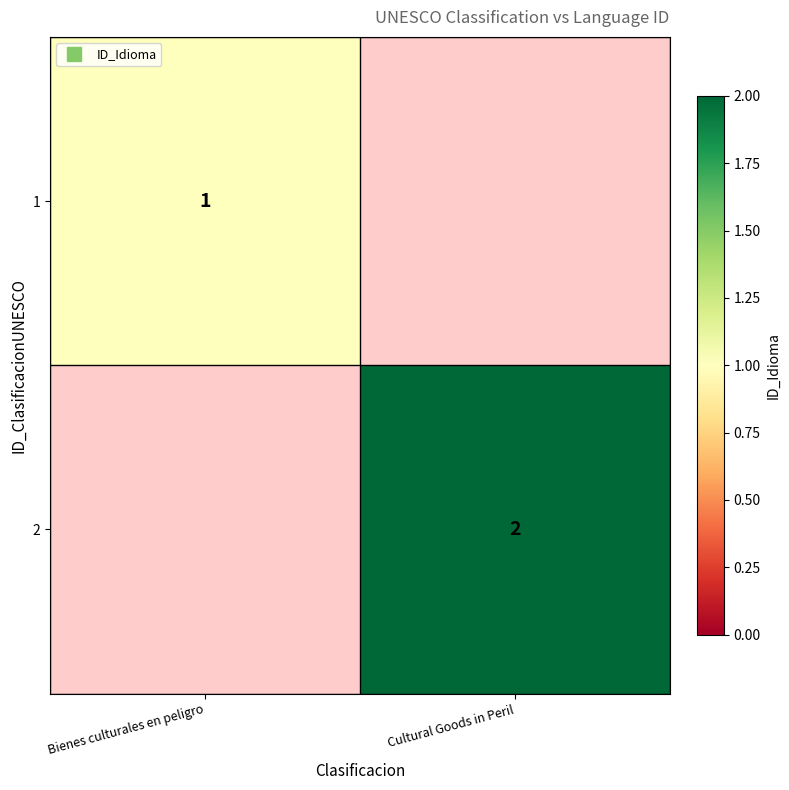

Which category has the lowest value across all series?

Bienes culturales en peligro